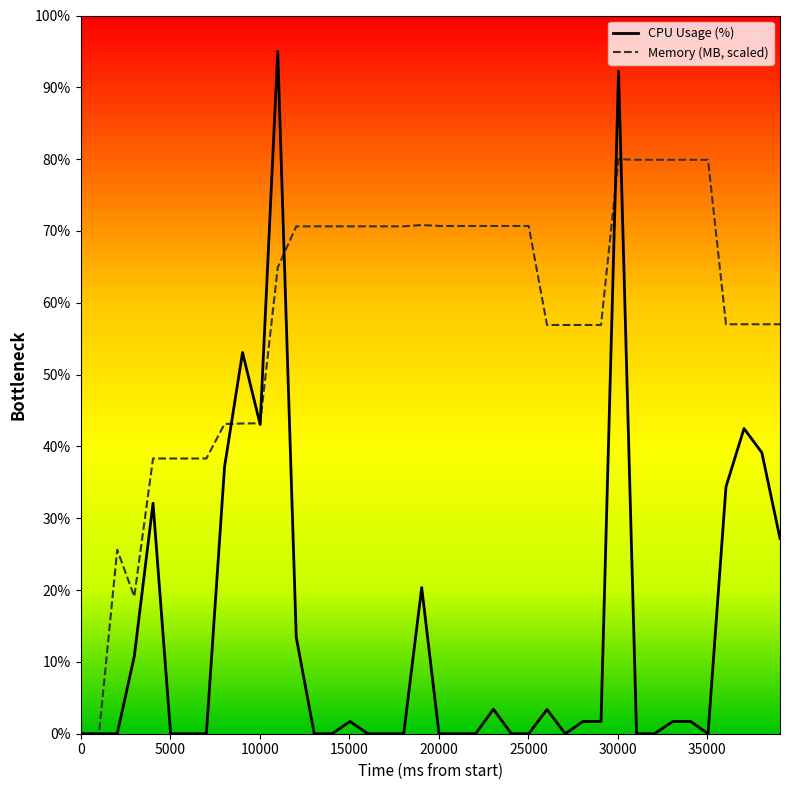

Which series has the largest total across all categories?

Memory (MB, scaled)